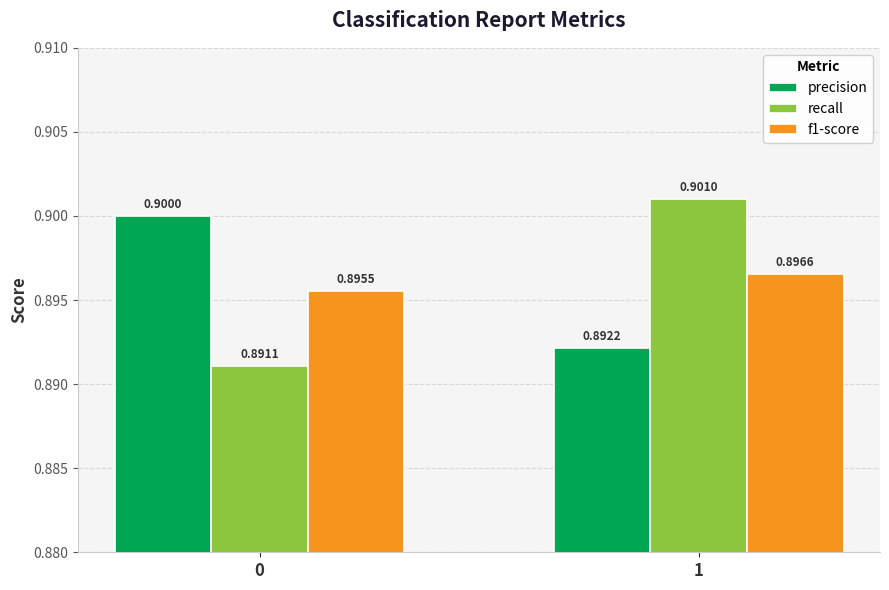

The value of precision at 1 is 0.6. True or false?

False